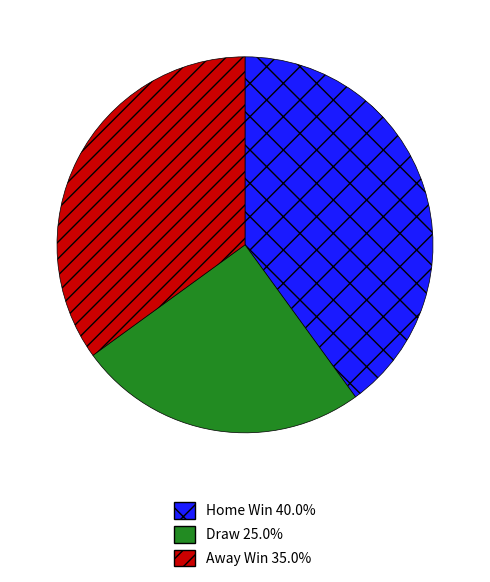

Count the number of slices in the pie.

3